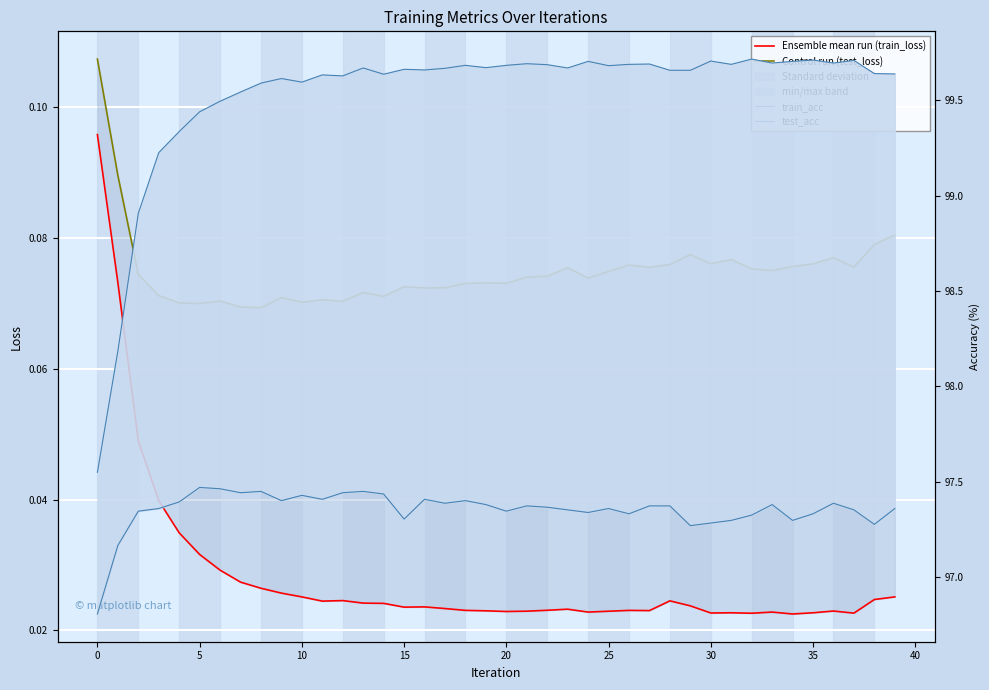

What is the average value of the train_acc series?

99.5